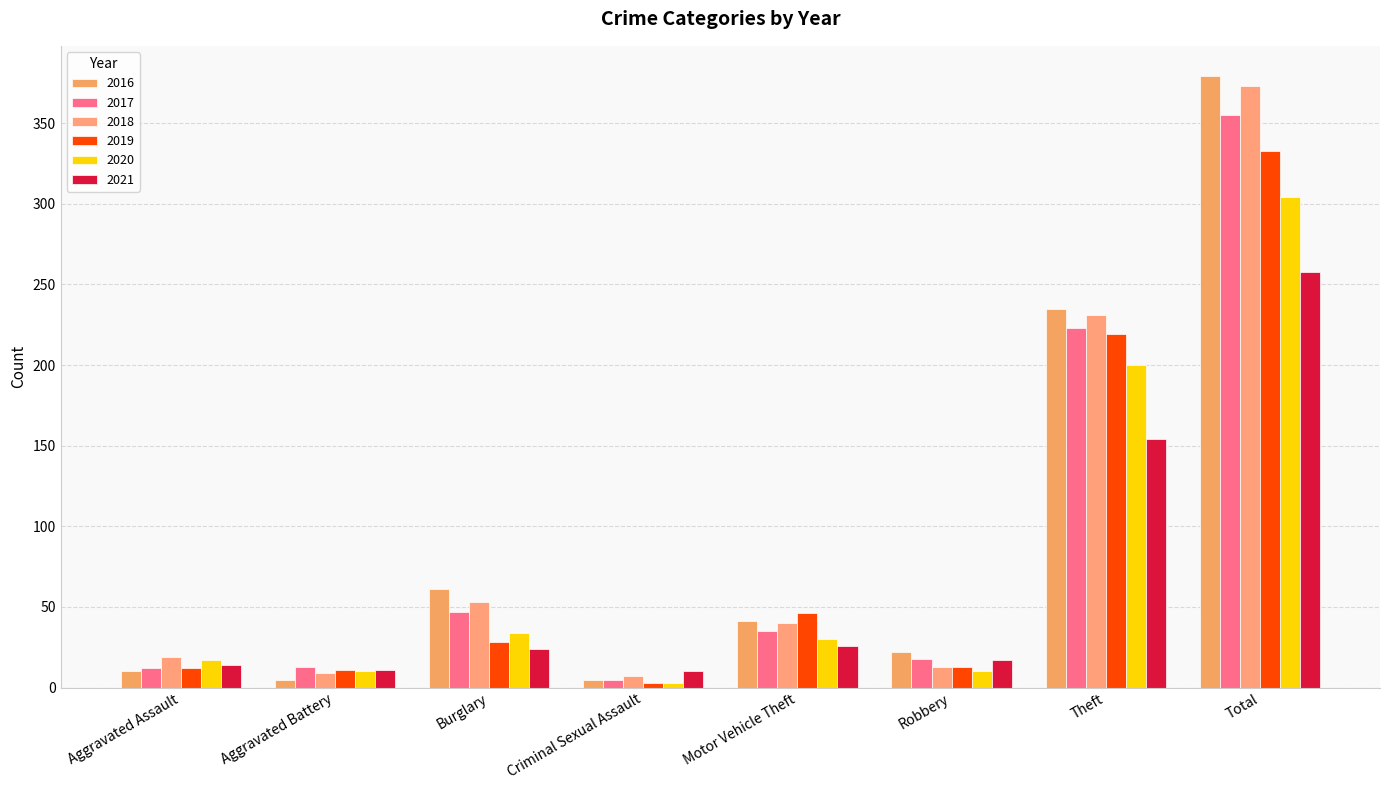

Does the chart contain any negative values?

No